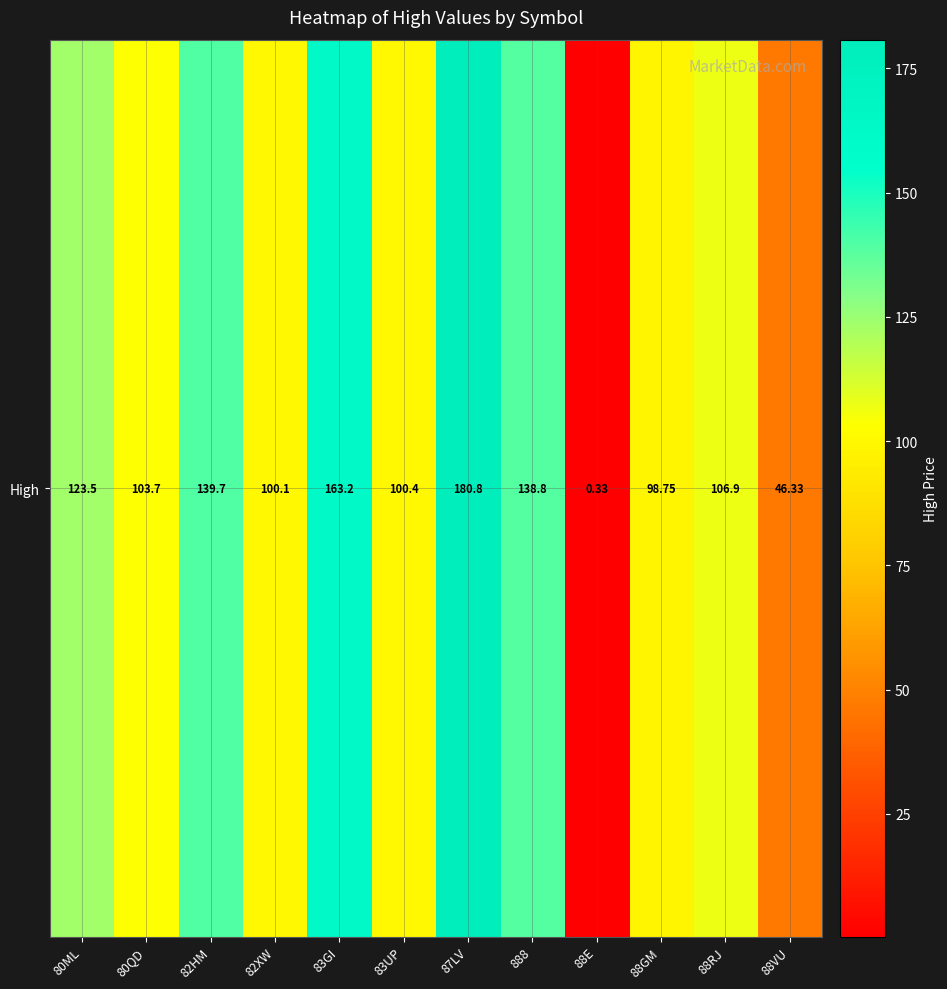

What is the difference between the values at 88E and 83UP?

100.1